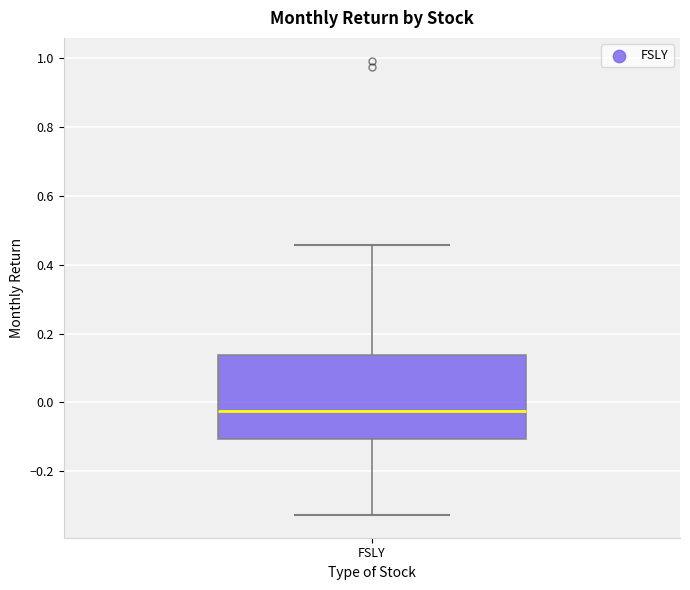

Read this box plot against the y-axis: the position of the median line, the range covered by the box, and the ends of both whiskers. The values are not printed on the chart, so give them approximately, as read against the axis.

median -0.02, box -0.10 to 0.14, whiskers -0.32 to 0.46